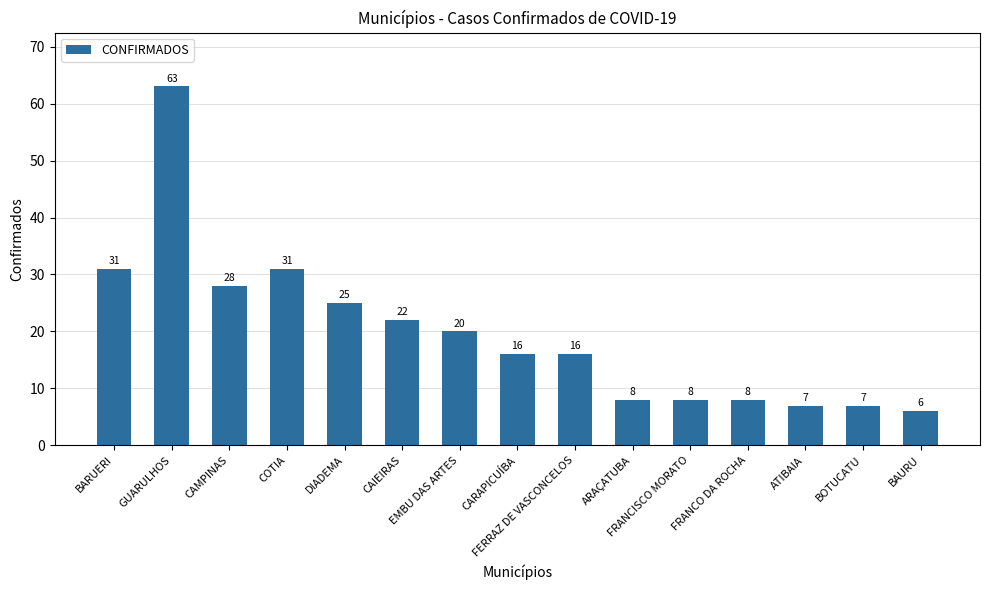

Reading left to right, transcribe all the data shown in this chart.

BARUERI=31	GUARULHOS=63	CAMPINAS=28	COTIA=31	DIADEMA=25	CAIEIRAS=22	EMBU DAS ARTES=20	CARAPICUÍBA=16	FERRAZ DE VASCONCELOS=16	ARAÇATUBA=8	FRANCISCO MORATO=8	FRANCO DA ROCHA=8	ATIBAIA=7	BOTUCATU=7	BAURU=6